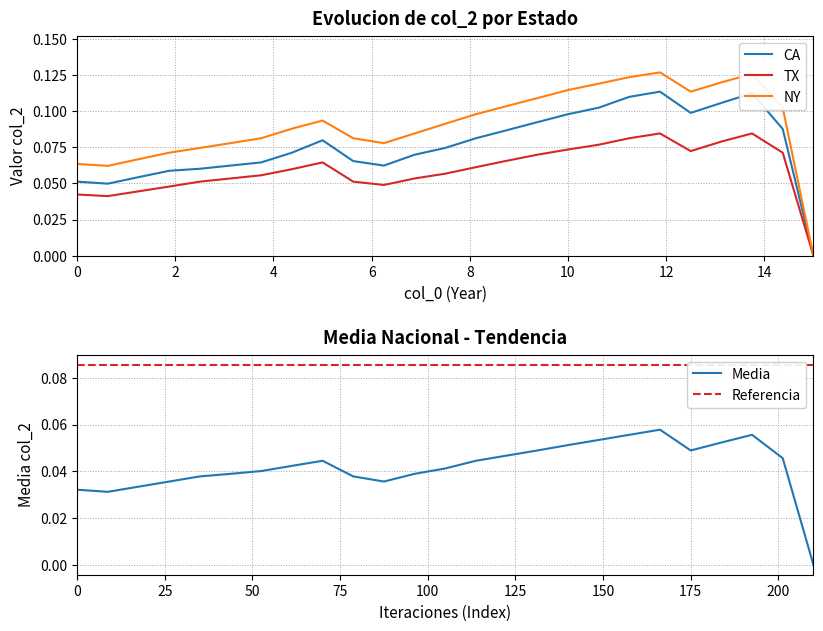

The value of CA at 10 is 0.2. True or false?

False